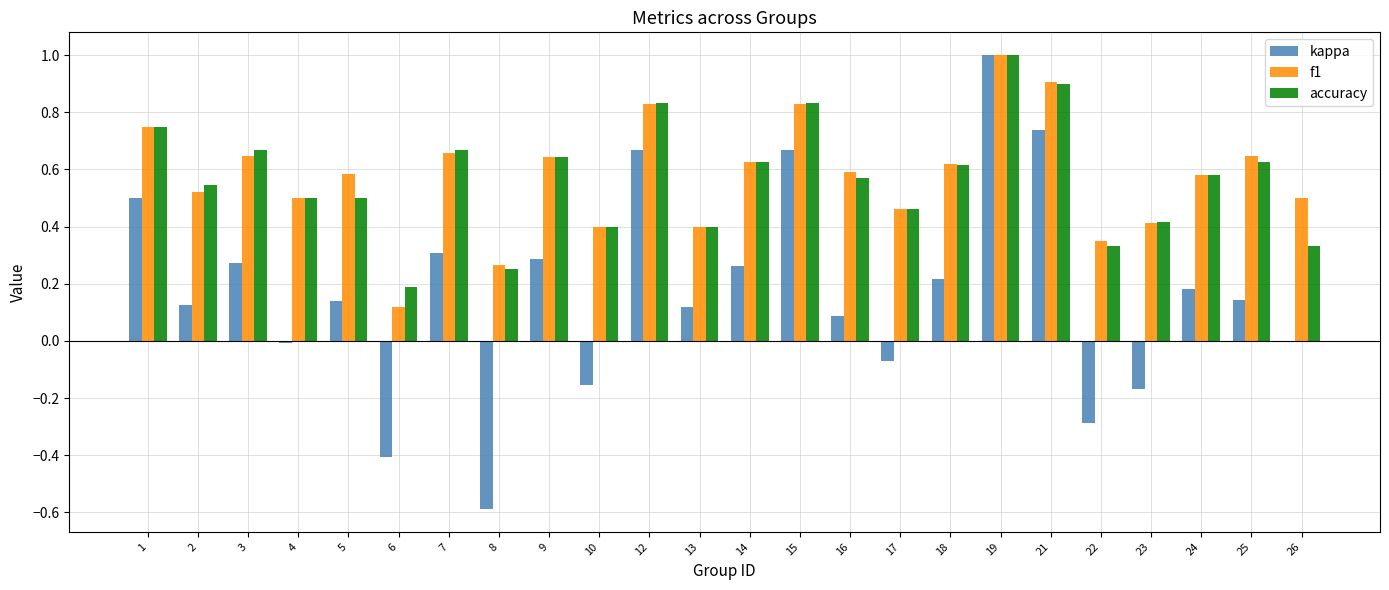

What is the greatest value displayed?

1.0